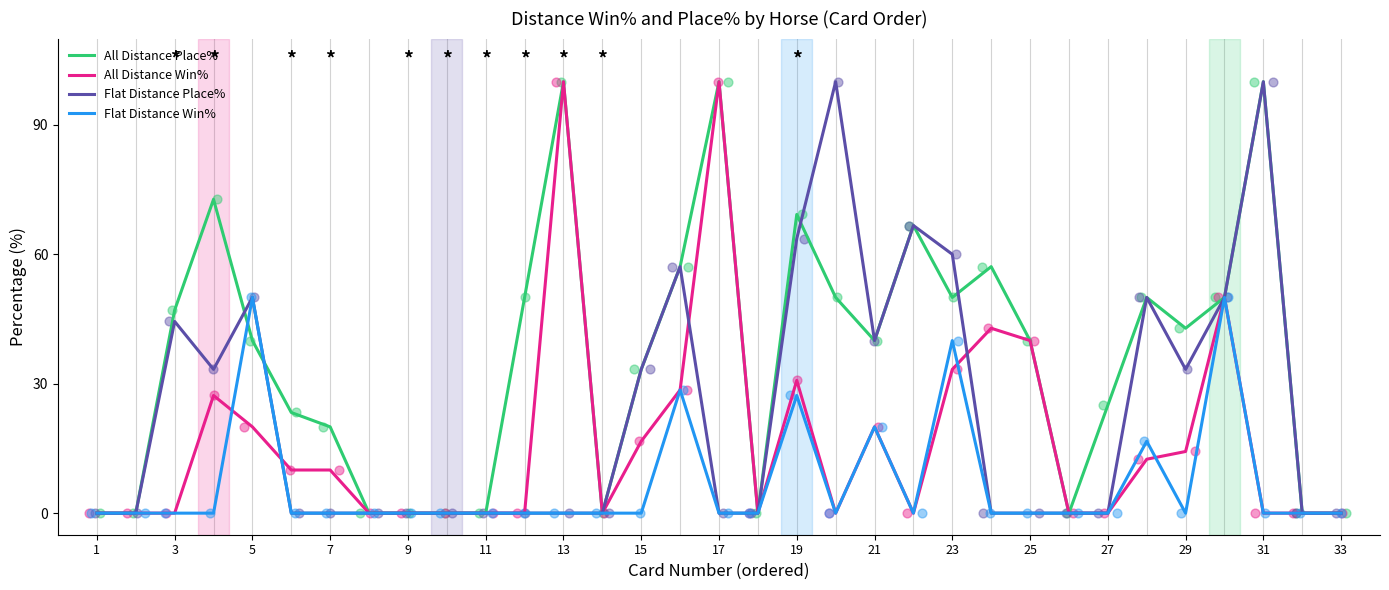

Which series reaches the maximum Y coordinate?

All Distance Place%